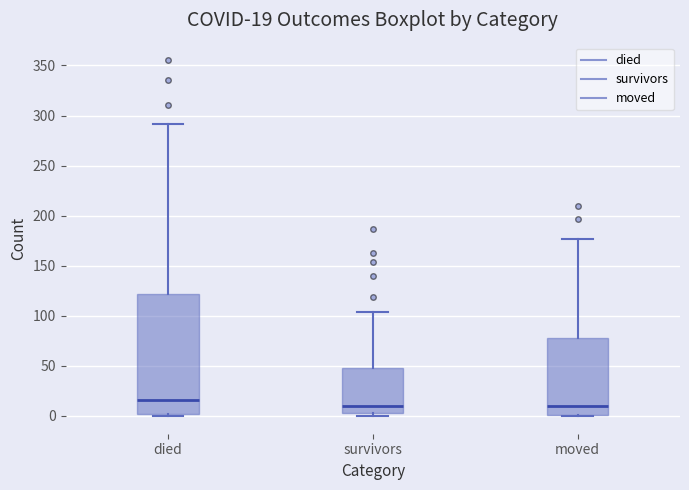

Which box is the tallest, from its lower edge to its upper edge?

died